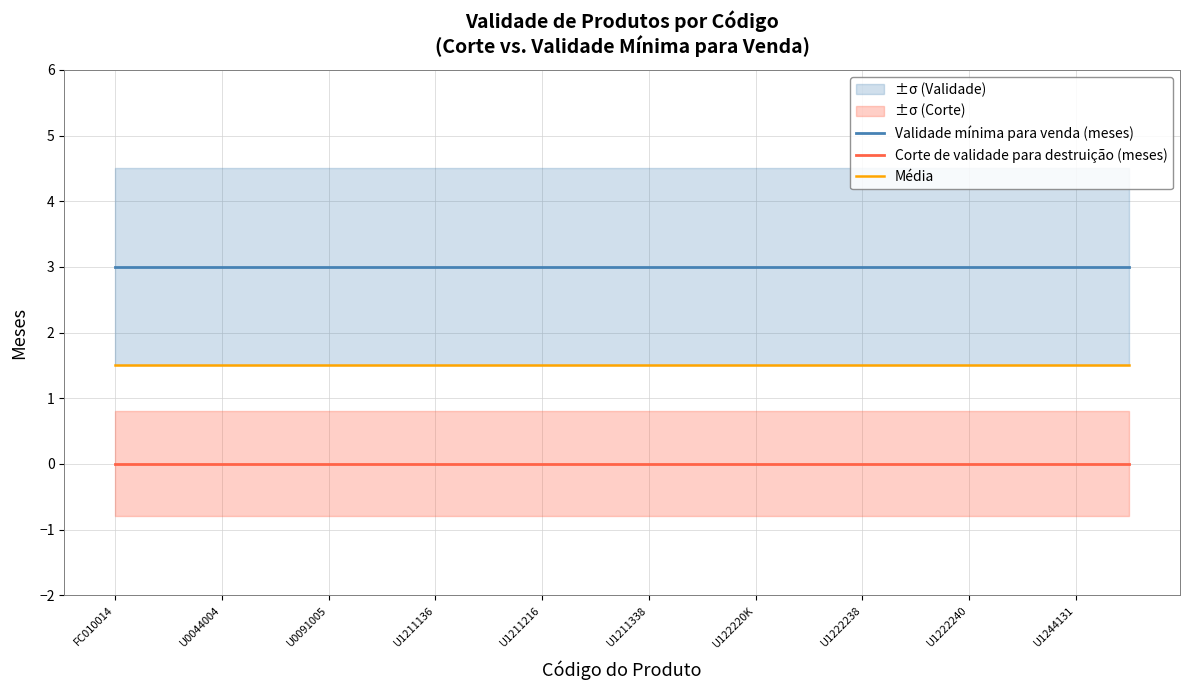

Is it true that Média equals 1.0 at U1222238?

False